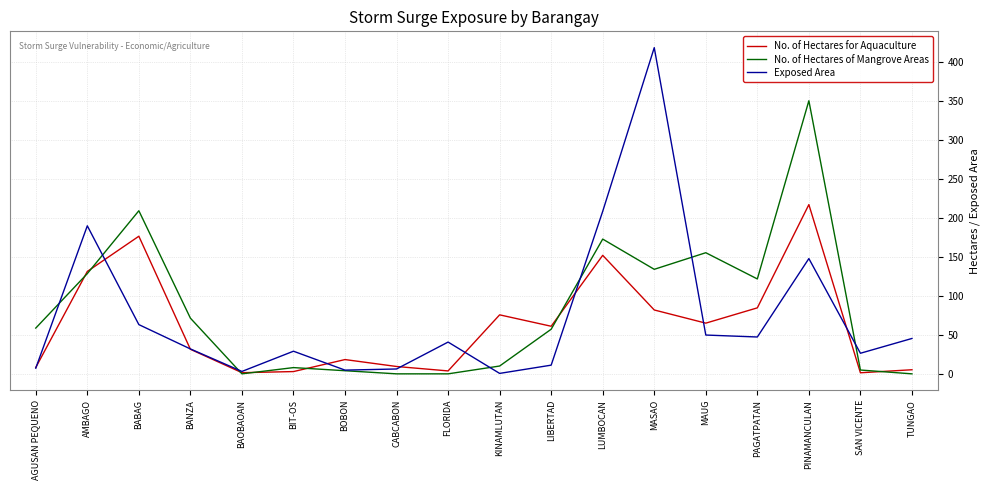

Rank the series by their maximum value, from highest to lowest.

Exposed Area, No. of Hectares of Mangrove Areas, No. of Hectares for Aquaculture